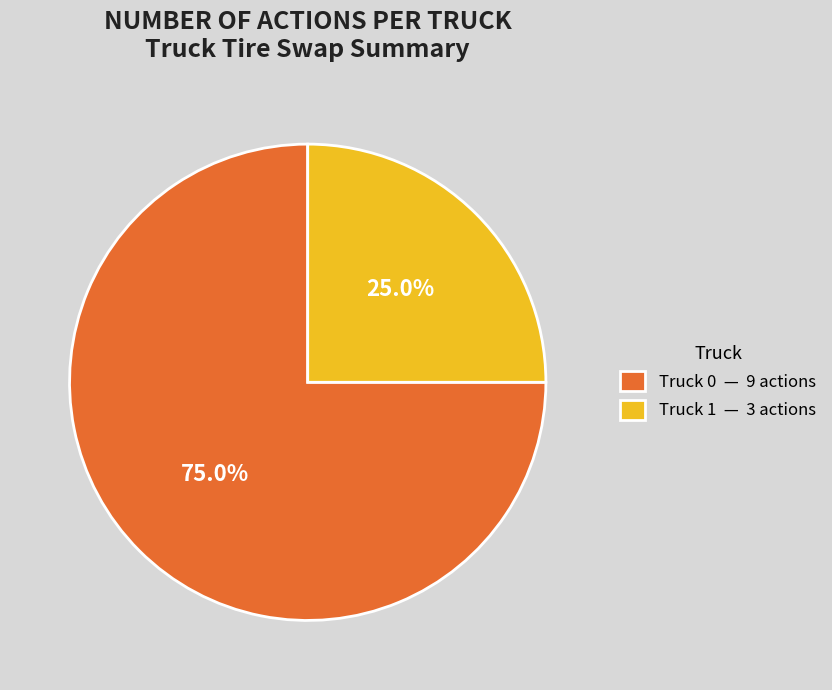

To the nearest percent, what is the difference between the Truck 1 and Truck 0 slice percentages?

50%